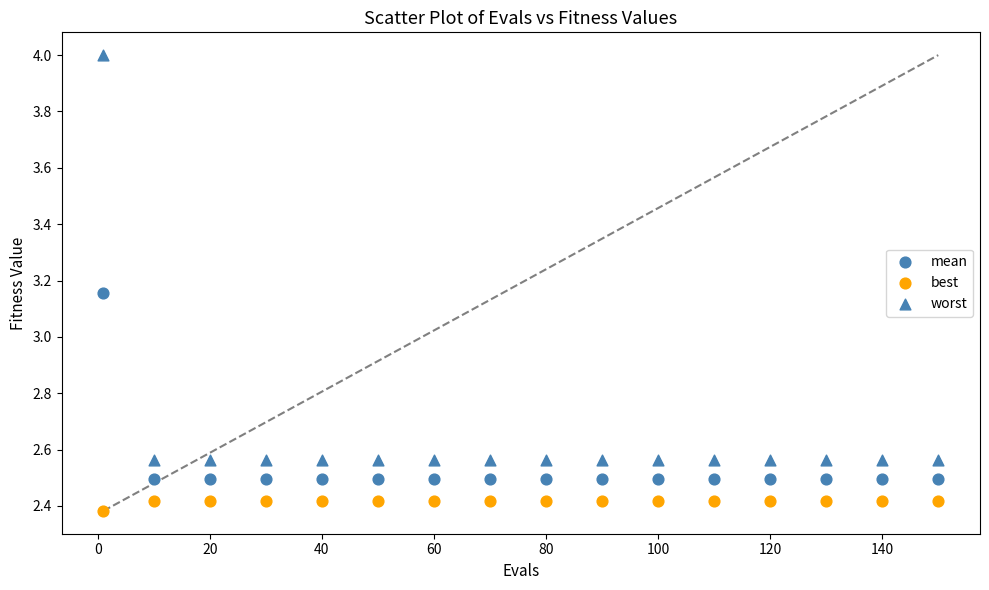

Count the number of points in this scatter plot.

48